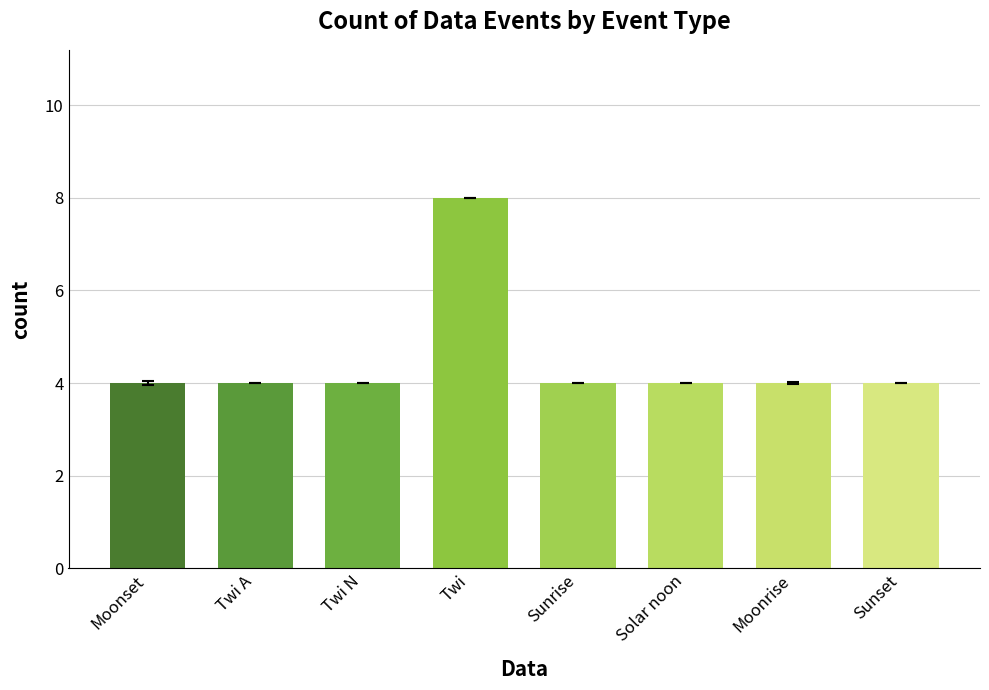

Approximately how many times larger is the value at Sunset compared to Twi A?

1.0